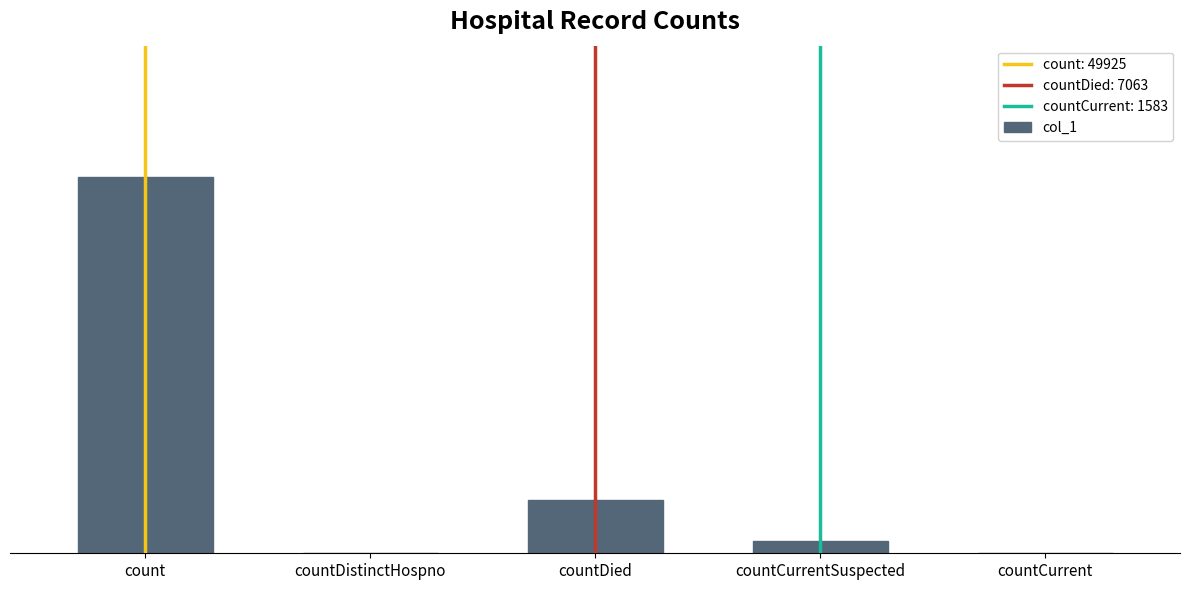

Where does the data first go above 1583?

count